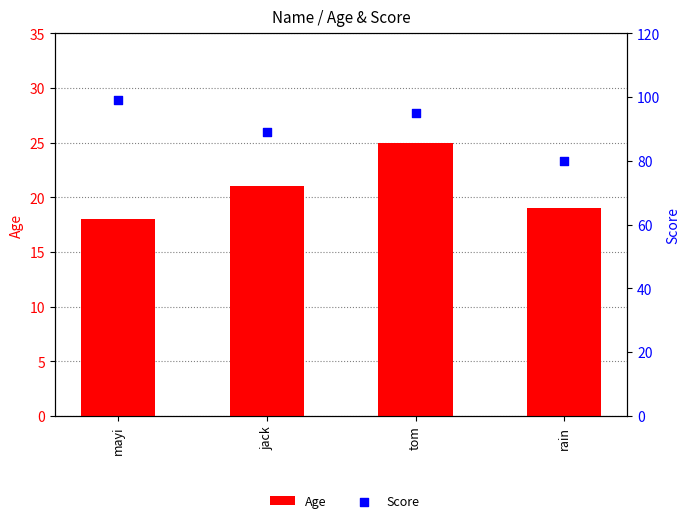

Is the value of Score at tom greater than the value of Age at tom?

Yes